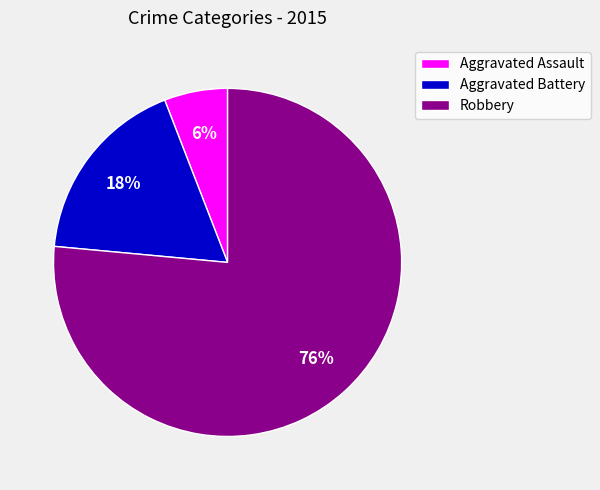

What is the largest slice in the pie chart?

Robbery